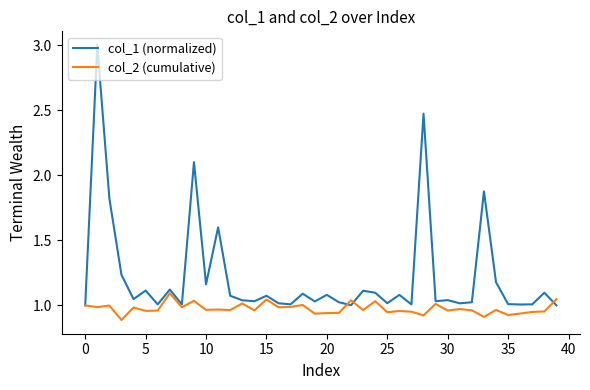

Which series has the largest total across all categories?

col_1 (normalized)